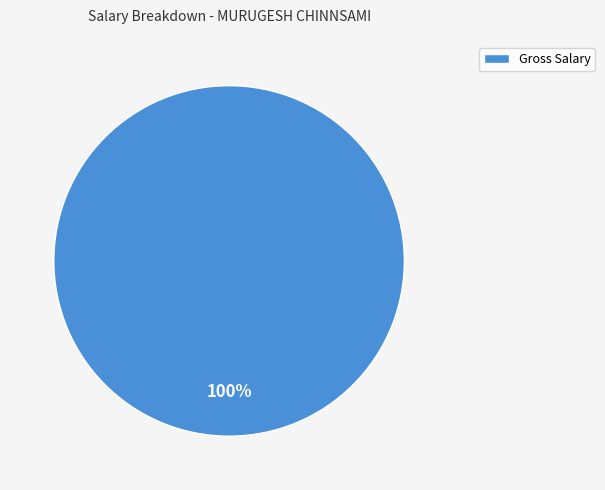

Is there any slice that represents more than half of the pie?

Yes